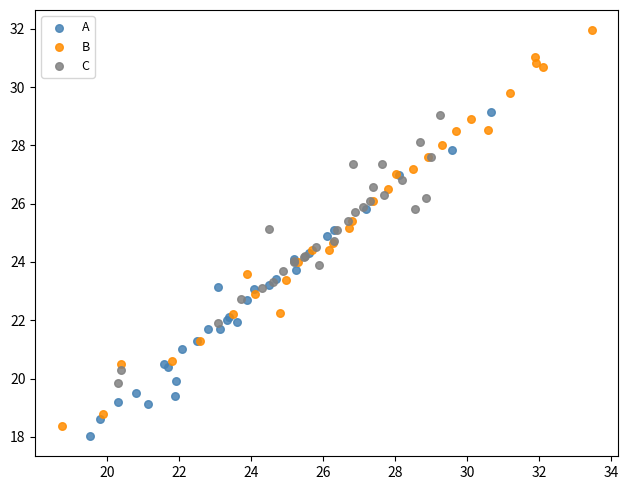

Which series contains the highest Y value?

B